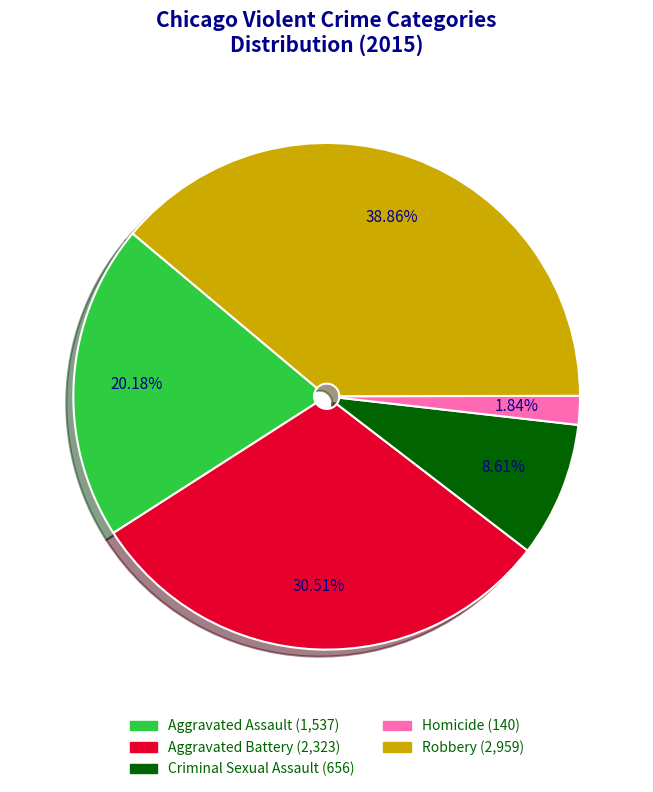

To the nearest percent, what is the average slice percentage?

20%